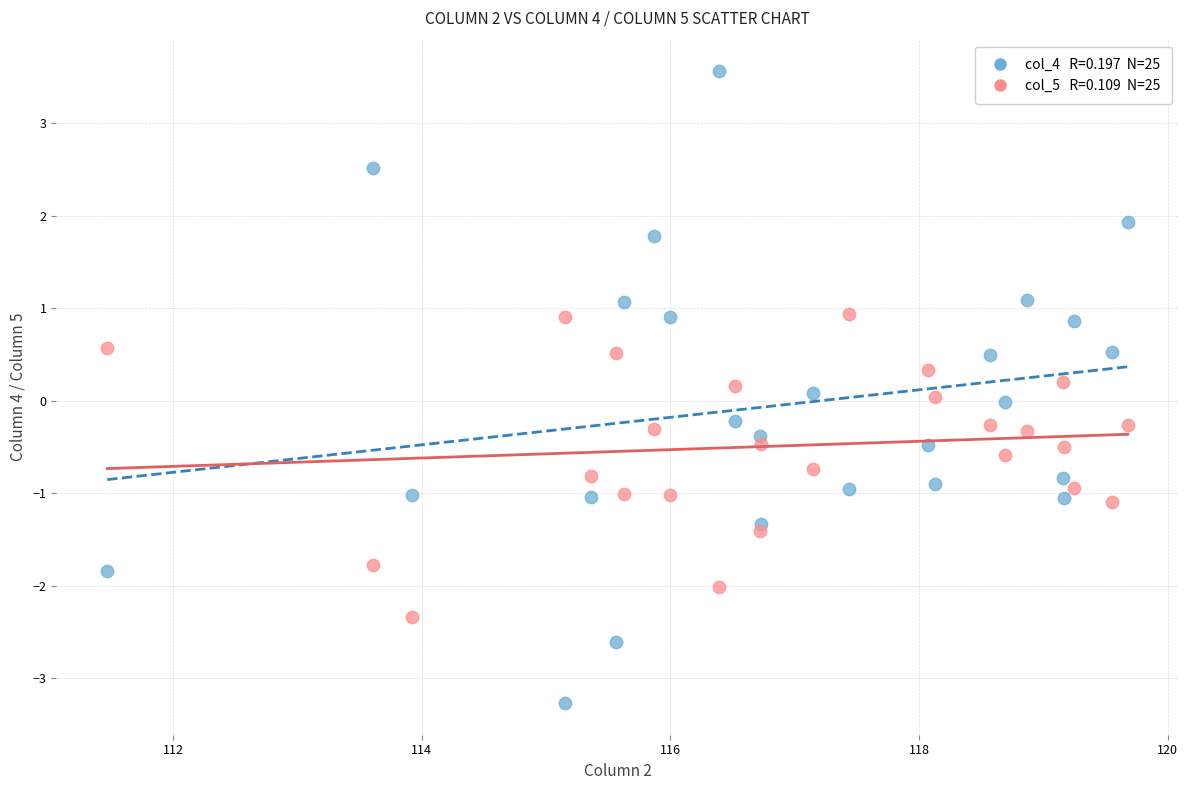

Across all data points, what is the range of Y values (max minus min)?

6.8